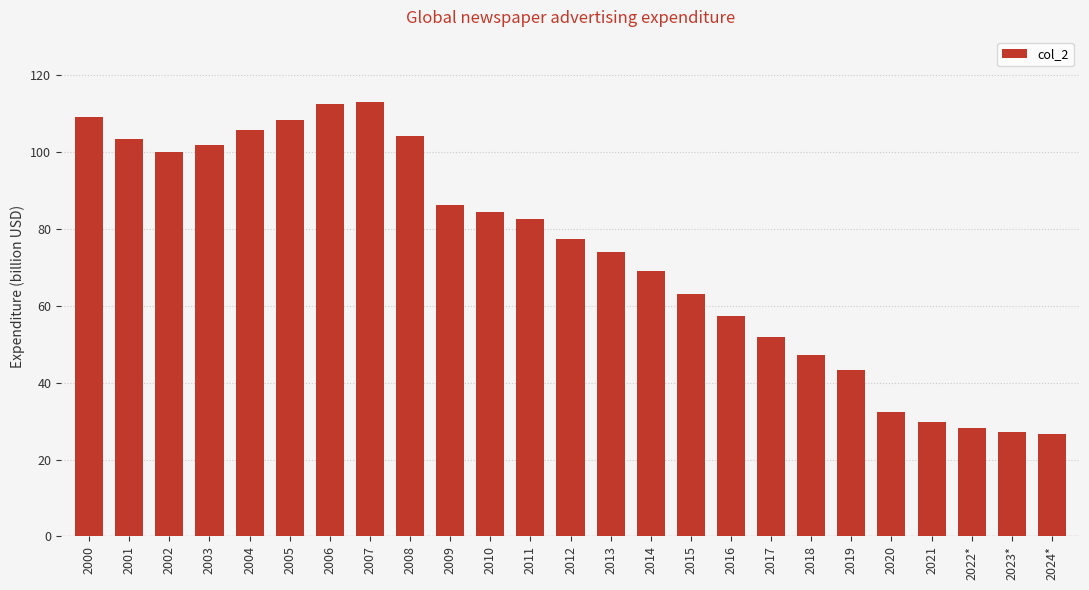

Count the number of values greater than 77.

13